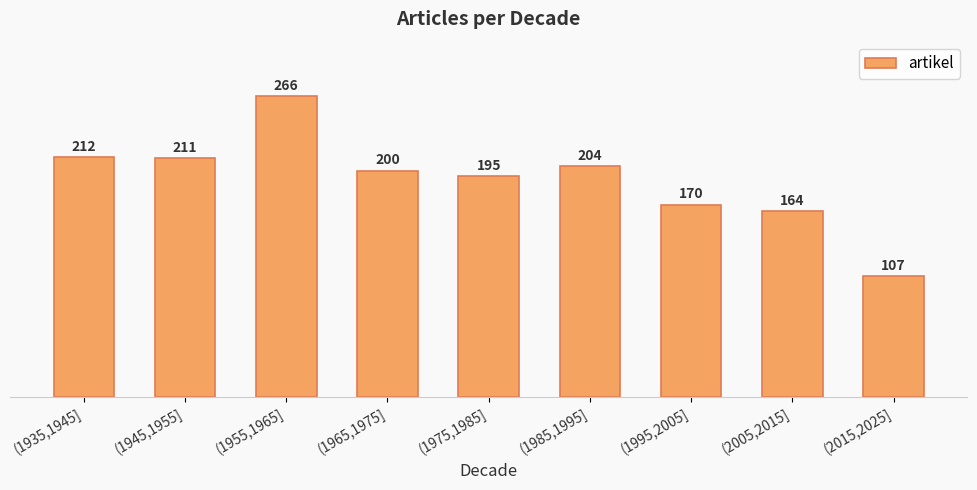

Reading left to right, transcribe all the data shown in this chart.

212	211	266	200	195	204	170	164	107